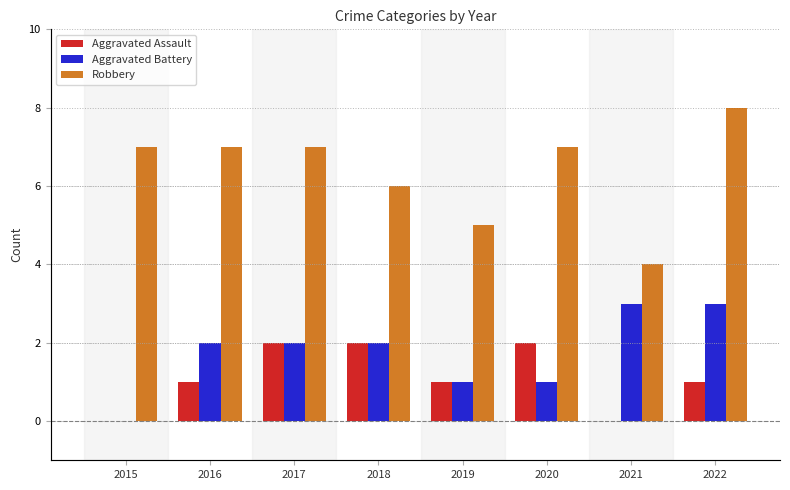

Where is Aggravated Battery nearest to the value 1?

2019